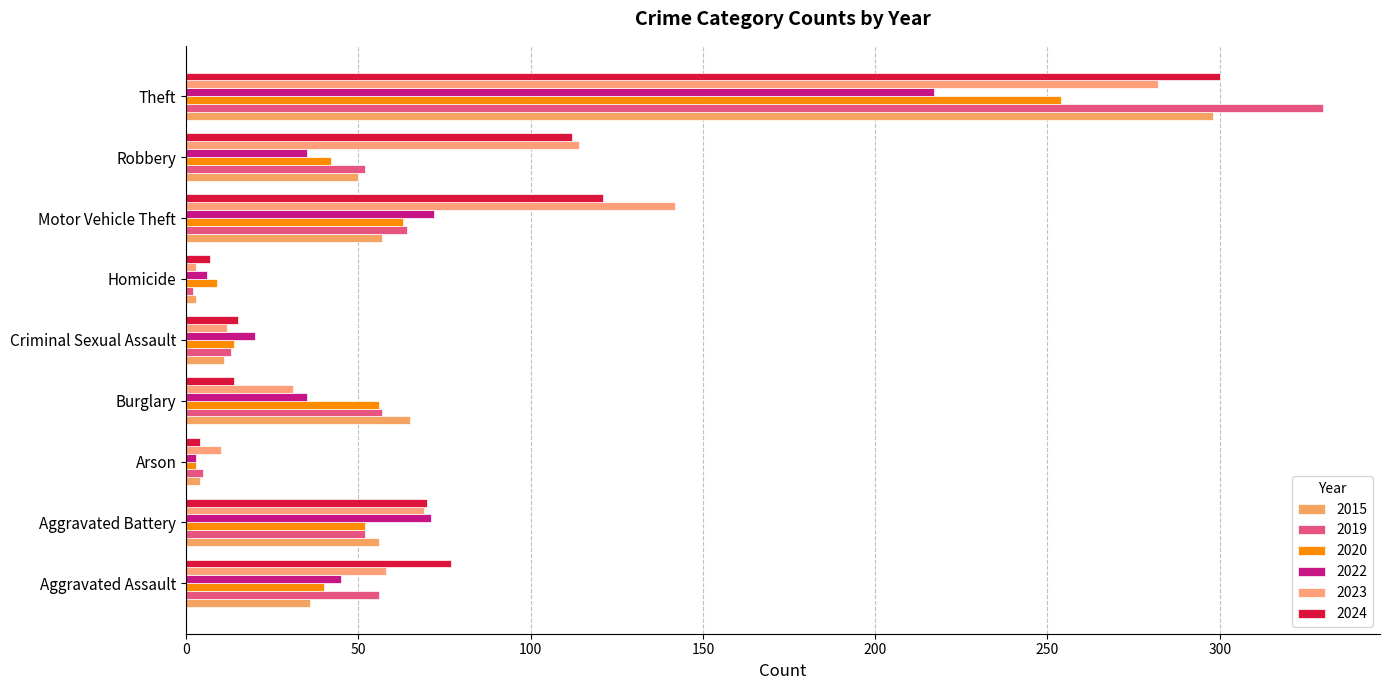

Where is 2023 nearest to the value 142?

Motor Vehicle Theft